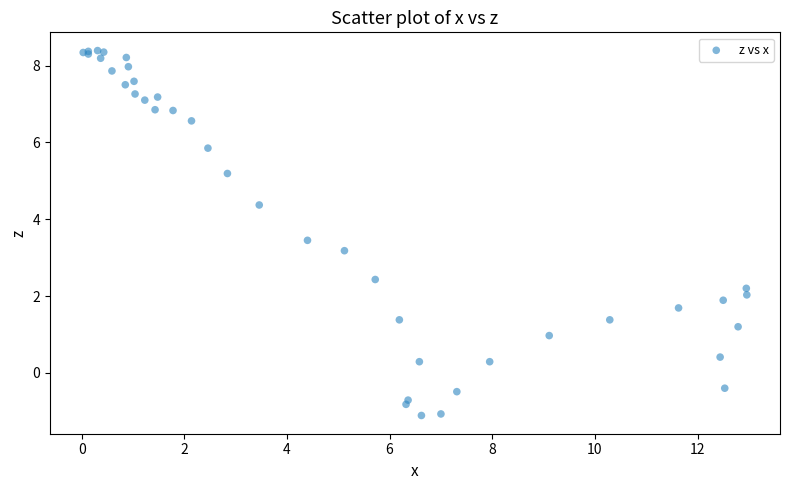

What Y value in the scatter plot is closest to 3?

3.2